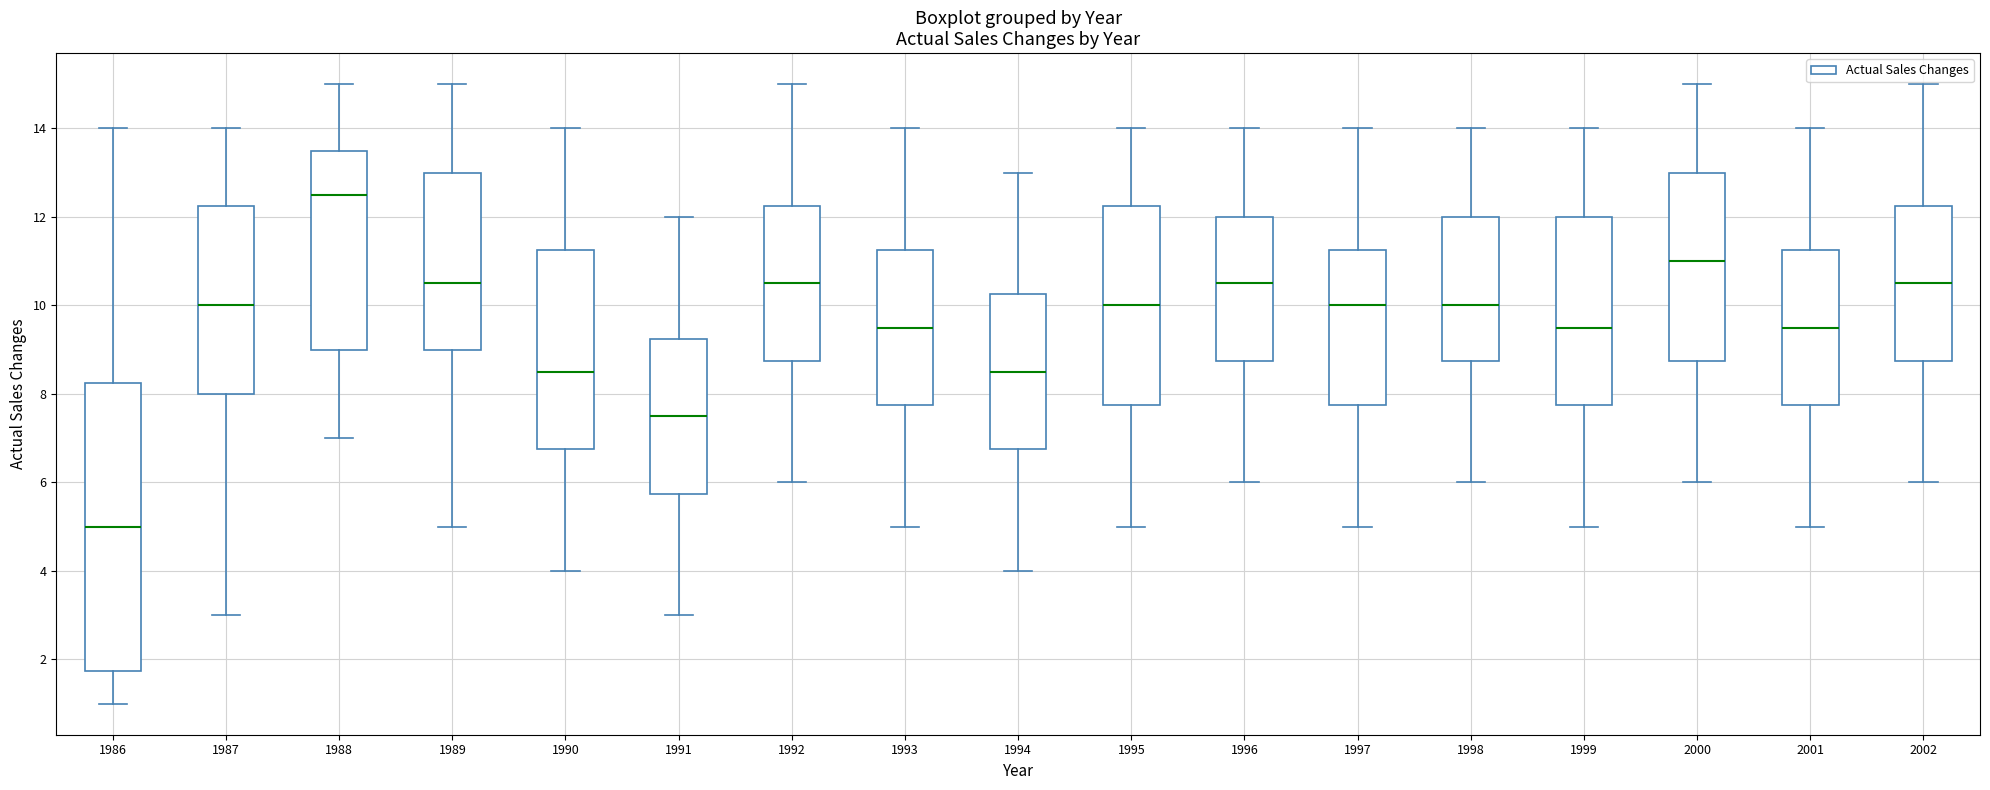

Reading left to right, transcribe this box plot: for each box, give where its median line is, the range the box spans, and where its two whiskers end, as read against the y-axis. The values are not printed on the chart, so give them approximately, as read against the axis.

1986: median 5.0, box 1.8 to 8.2, whiskers 1.0 to 14.0
1987: median 10.0, box 8.0 to 12.2, whiskers 3.0 to 14.0
1988: median 12.6, box 9.0 to 13.6, whiskers 7.0 to 15.0
1989: median 10.6, box 9.0 to 13.0, whiskers 5.0 to 15.0
1990: median 8.6, box 6.8 to 11.2, whiskers 4.0 to 14.0
1991: median 7.6, box 5.8 to 9.2, whiskers 3.0 to 12.0
1992: median 10.6, box 8.8 to 12.2, whiskers 6.0 to 15.0
1993: median 9.6, box 7.8 to 11.2, whiskers 5.0 to 14.0
1994: median 8.6, box 6.8 to 10.2, whiskers 4.0 to 13.0
1995: median 10.0, box 7.8 to 12.2, whiskers 5.0 to 14.0
1996: median 10.6, box 8.8 to 12.0, whiskers 6.0 to 14.0
1997: median 10.0, box 7.8 to 11.2, whiskers 5.0 to 14.0
1998: median 10.0, box 8.8 to 12.0, whiskers 6.0 to 14.0
1999: median 9.6, box 7.8 to 12.0, whiskers 5.0 to 14.0
2000: median 11.0, box 8.8 to 13.0, whiskers 6.0 to 15.0
2001: median 9.6, box 7.8 to 11.2, whiskers 5.0 to 14.0
2002: median 10.6, box 8.8 to 12.2, whiskers 6.0 to 15.0